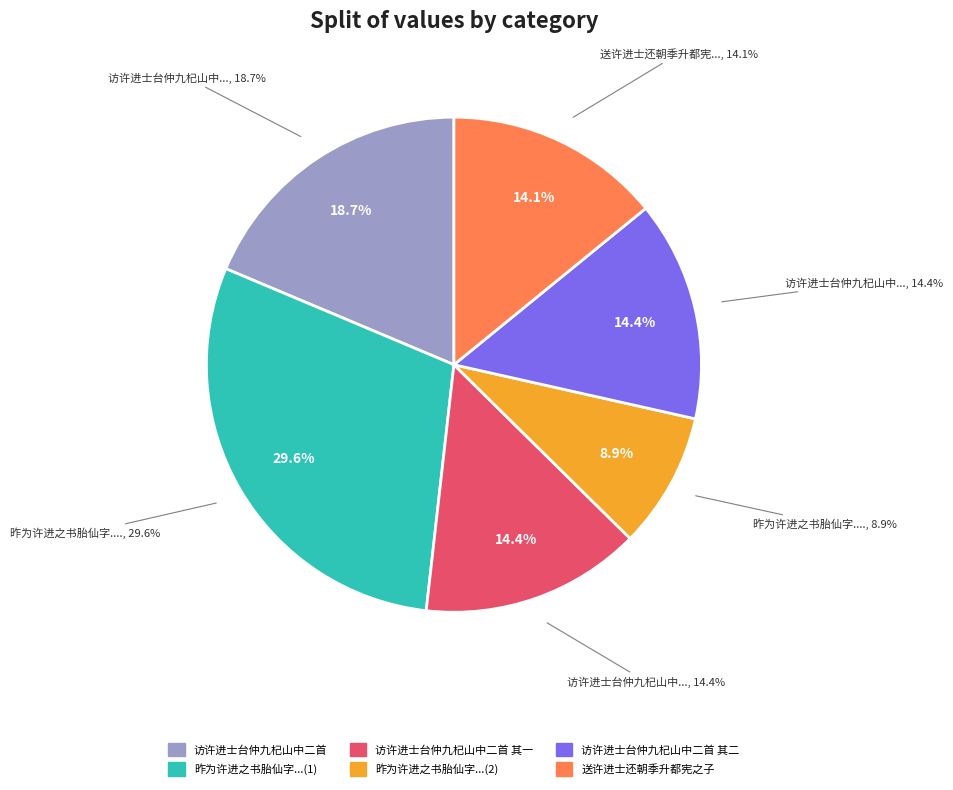

What is the smallest slice in the pie chart?

昨为许进之书胎仙字因以名其室或疑欠舞字者故作此以解之